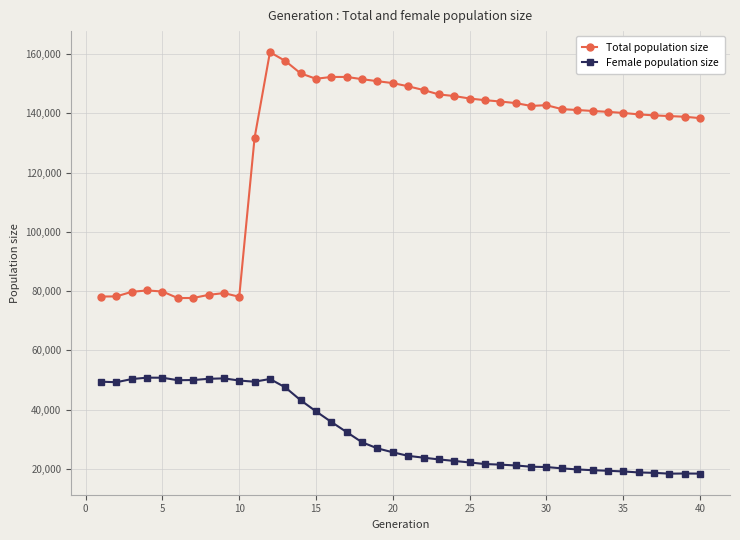

Which series has the largest total across all categories?

Total population size